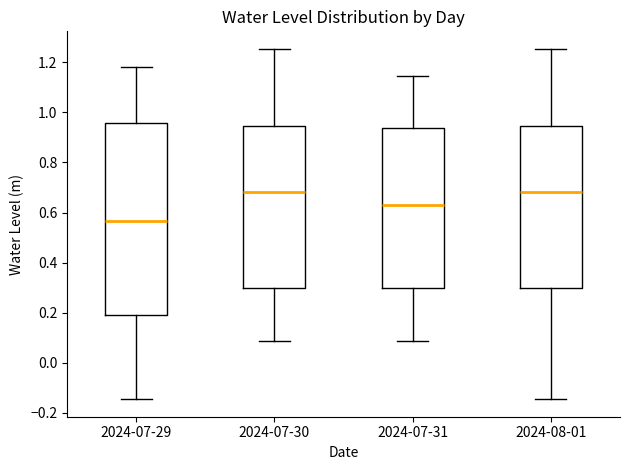

Where is the lower edge of the box for 2024-07-29 on the y-axis? The values are not printed on the chart, so give them approximately, as read against the axis.

0.20